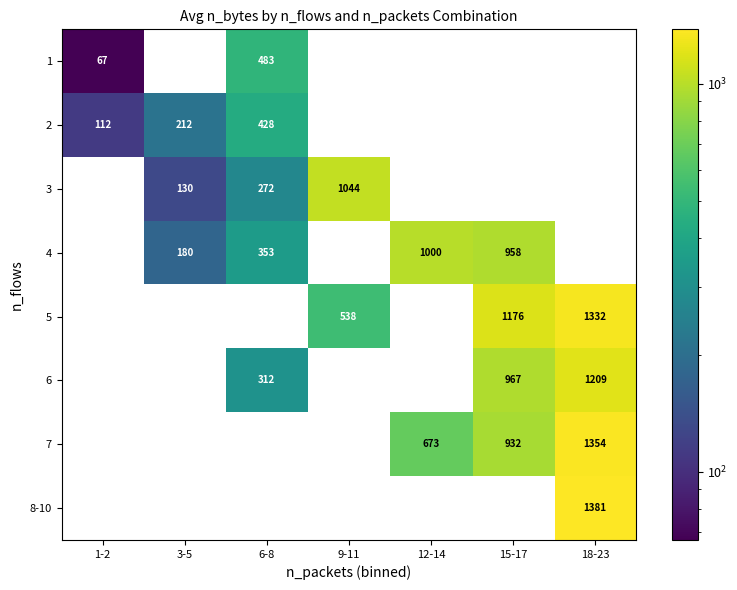

Read the 7 value at 15-17.

932.5